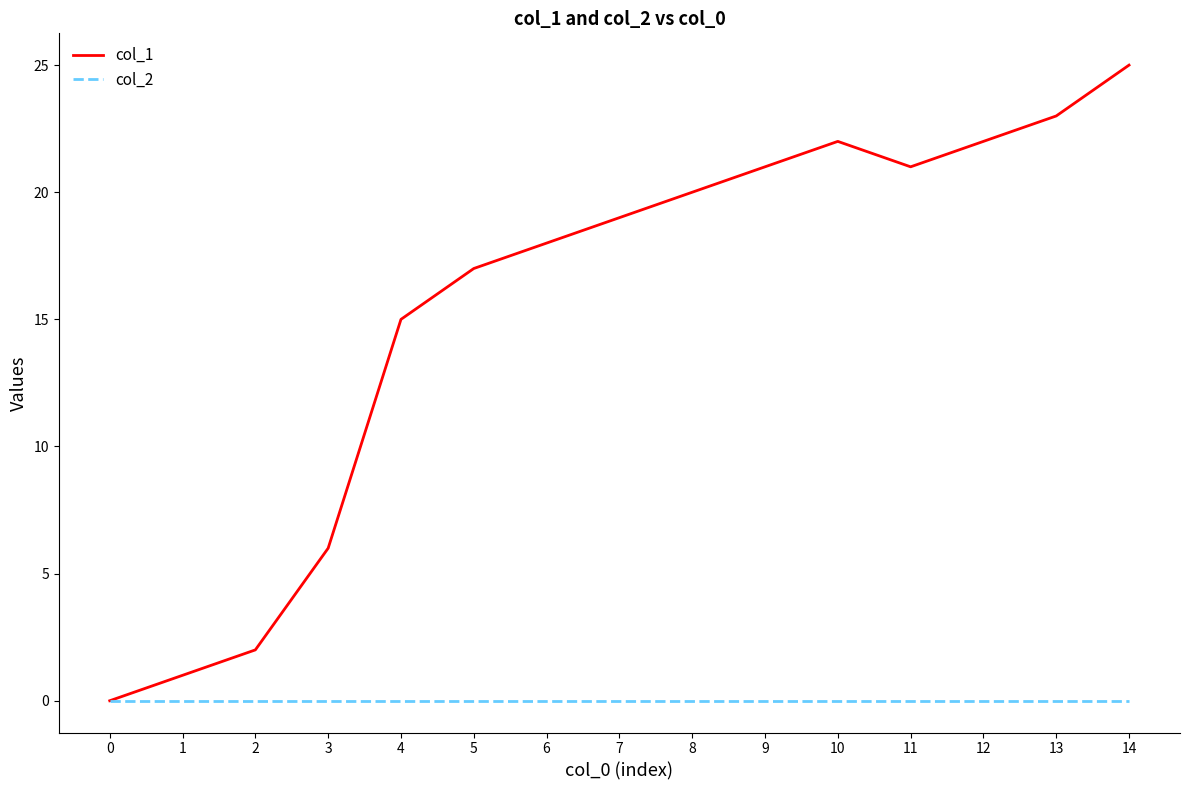

List the series in order of their peak value, lowest first.

col_2, col_1